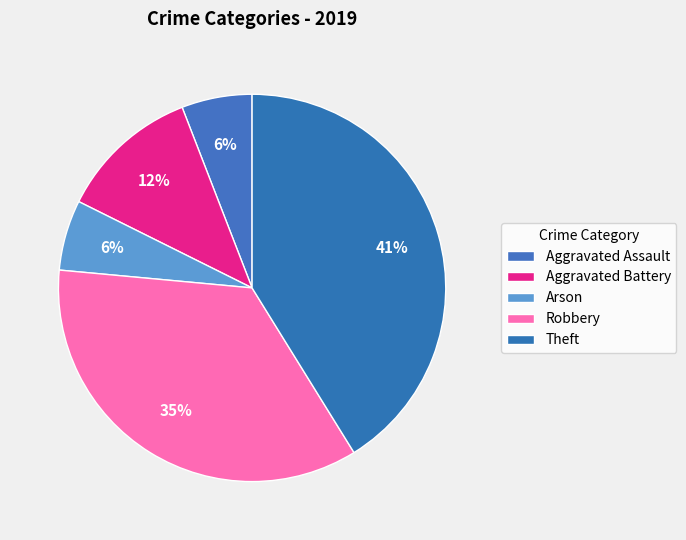

Count the number of slices in the pie.

5